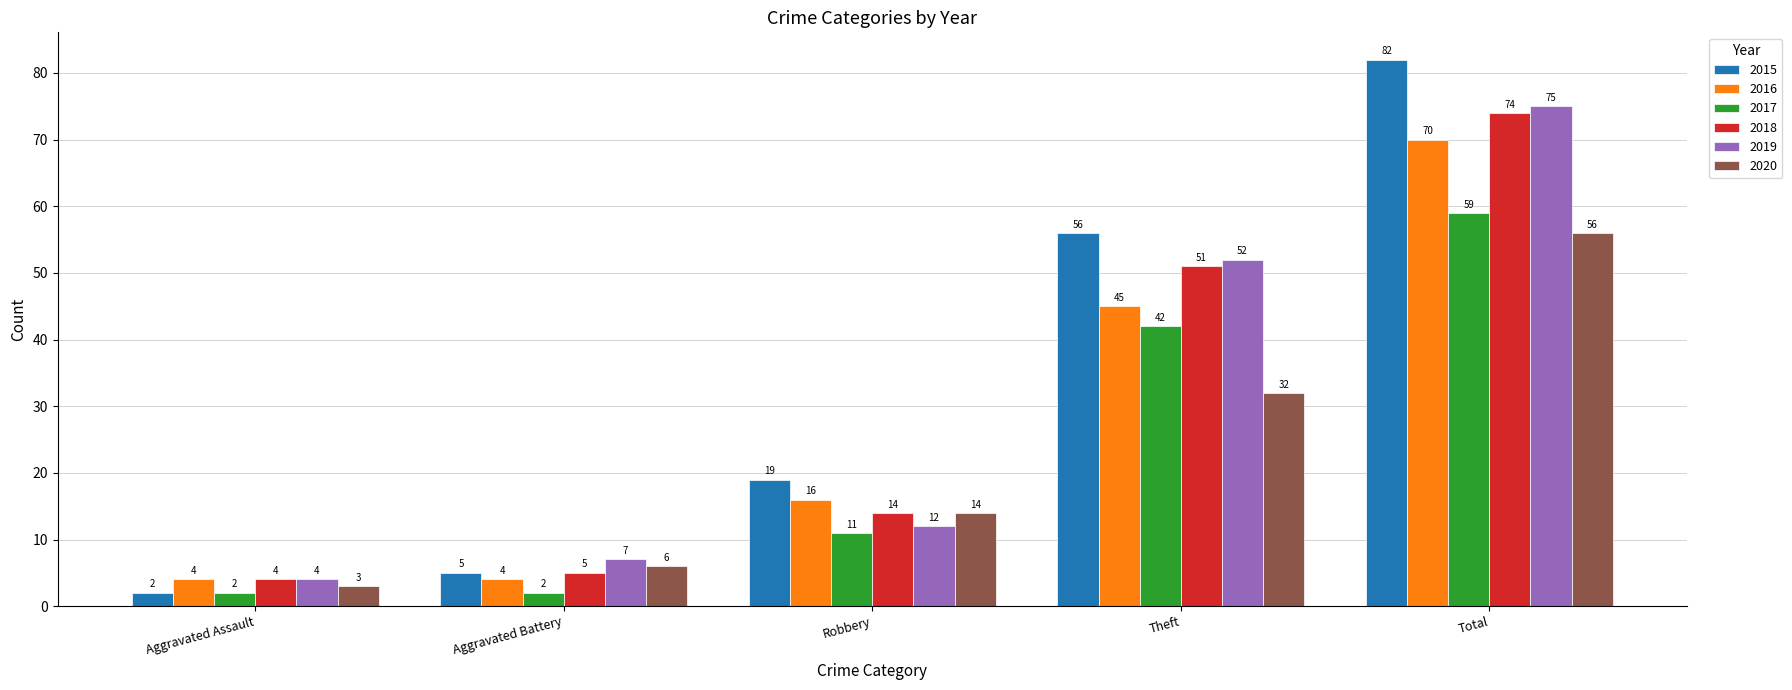

Reading left to right, list all the values displayed in this chart.

2015: 2	5	19	56	82
2016: 4	4	16	45	70
2017: 2	2	11	42	59
2018: 4	5	14	51	74
2019: 4	7	12	52	75
2020: 3	6	14	32	56